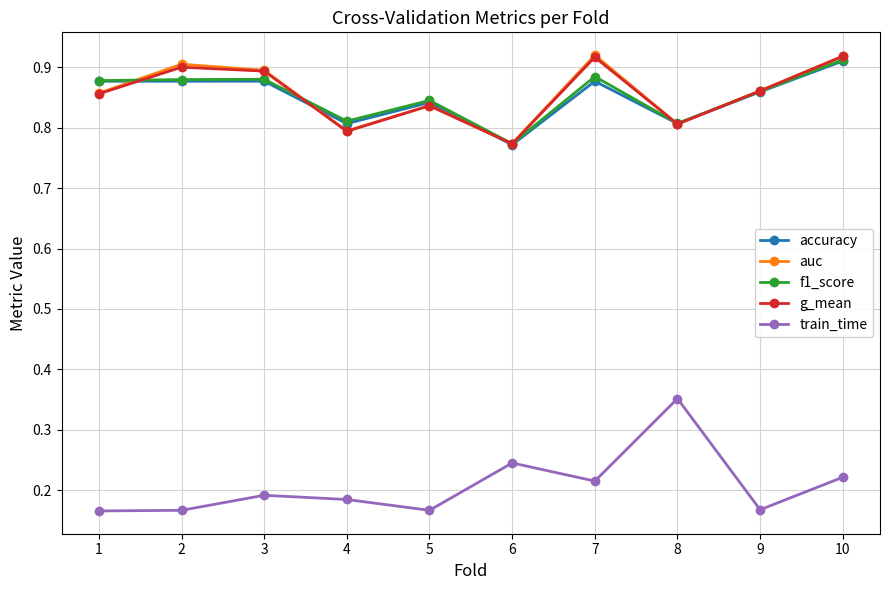

True or false: f1_score and train_time cross at least once.

False